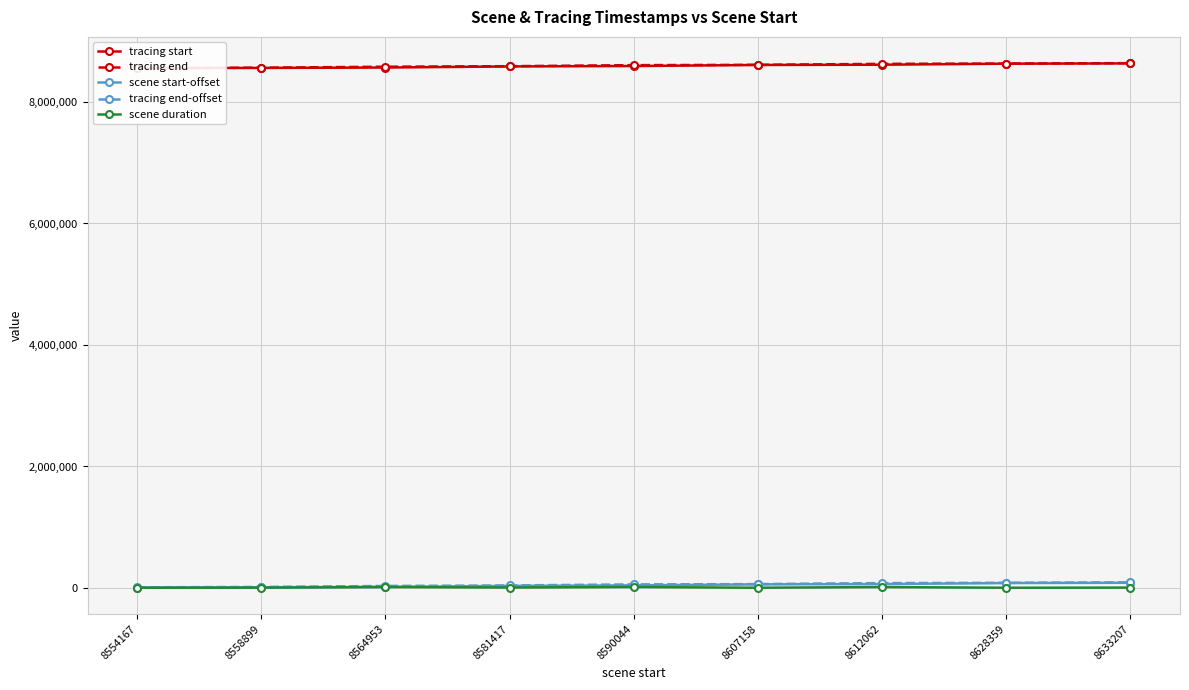

Which label corresponds to the smallest value in the chart?

8554167